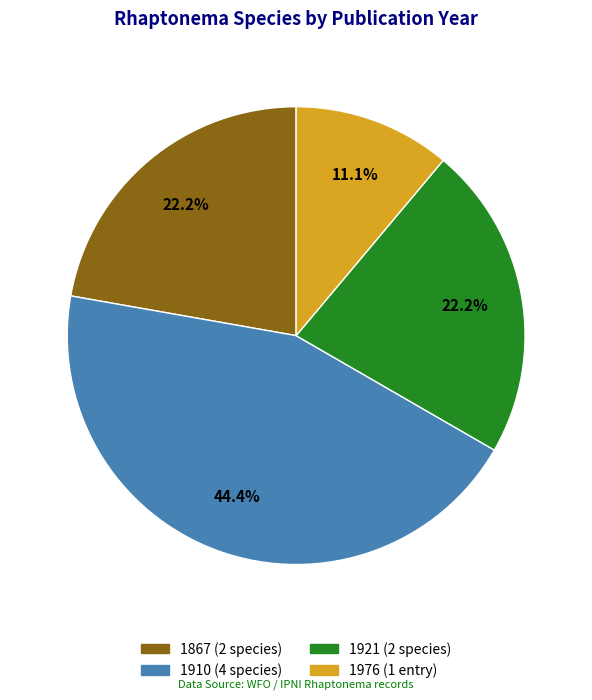

Is there any slice that represents more than half of the pie?

No